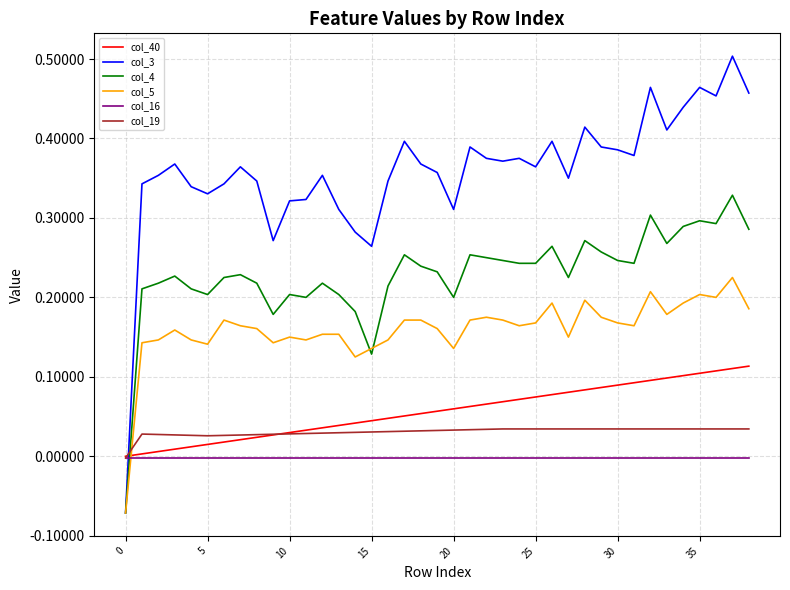

Which series has the widest spread of values?

col_3